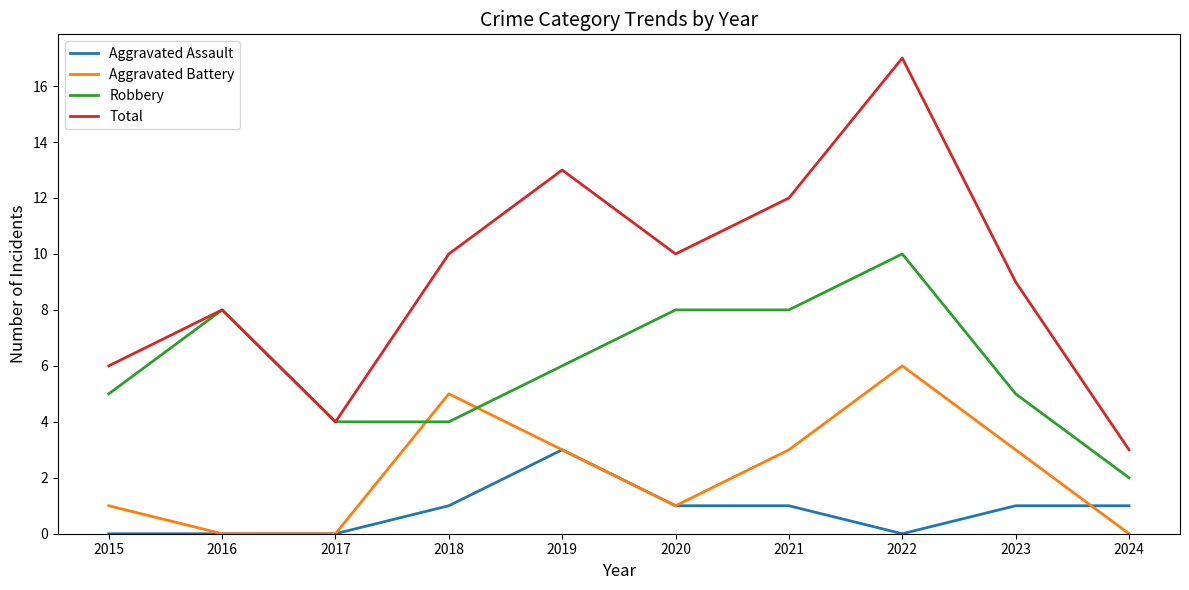

Reading left to right, transcribe all the data shown in this chart.

Aggravated Assault: 0	0	0	1	3	1	1	0	1	1
Aggravated Battery: 1	0	0	5	3	1	3	6	3	0
Robbery: 5	8	4	4	6	8	8	10	5	2
Total: 6	8	4	10	13	10	12	17	9	3